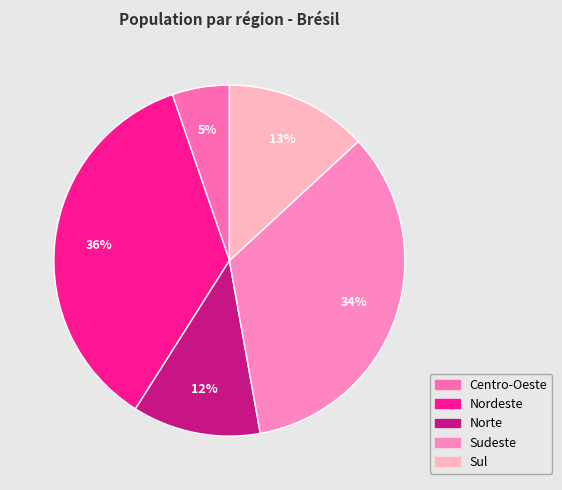

The Sudeste slice represents 43% of the pie. True or false?

False